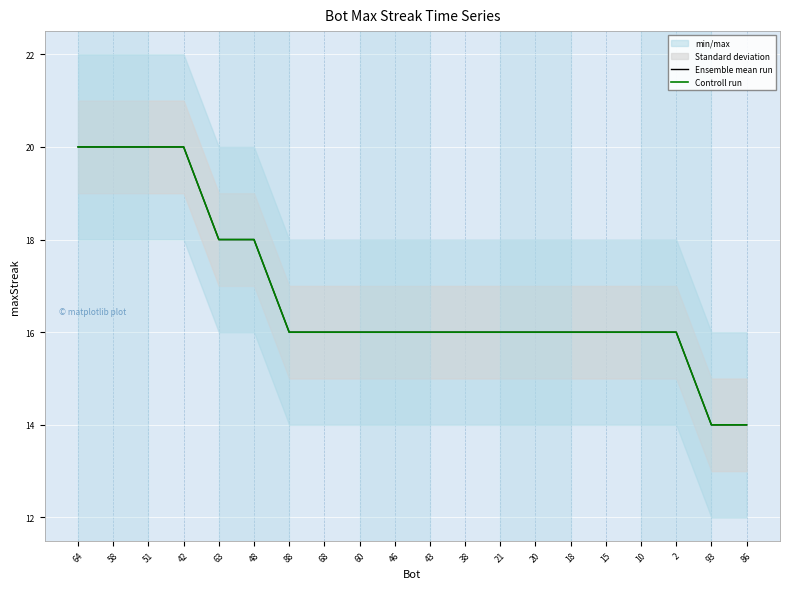

How many distinct data groups are displayed?

2